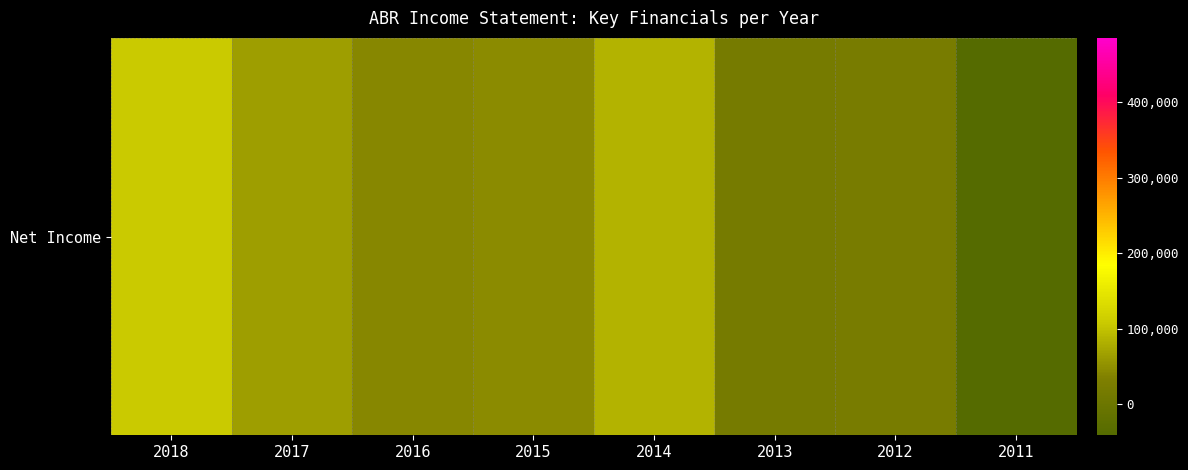

At which category is the sum across all series the highest?

2018